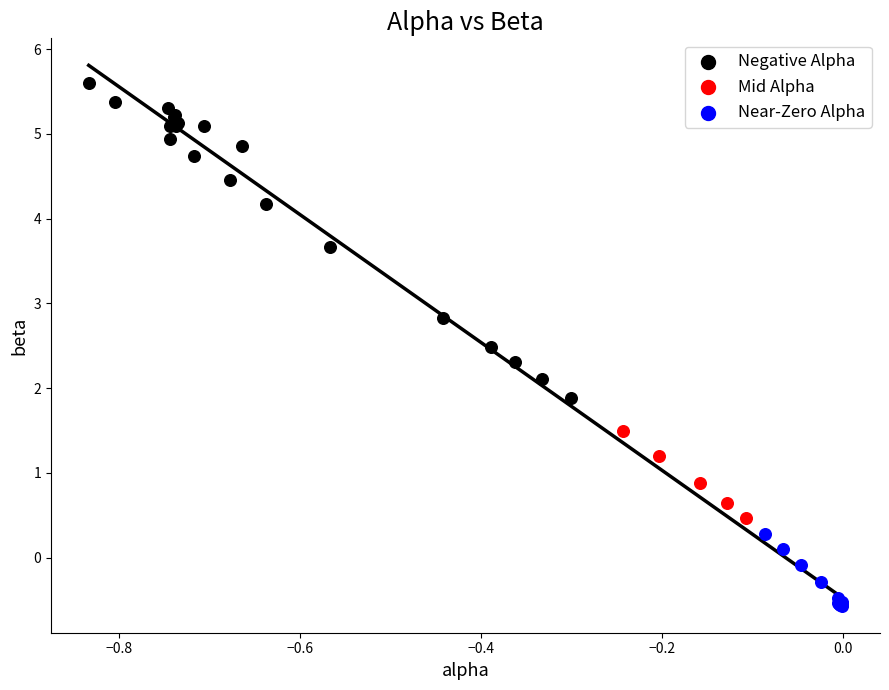

Which series has the largest Y range (max minus min)?

Negative Alpha